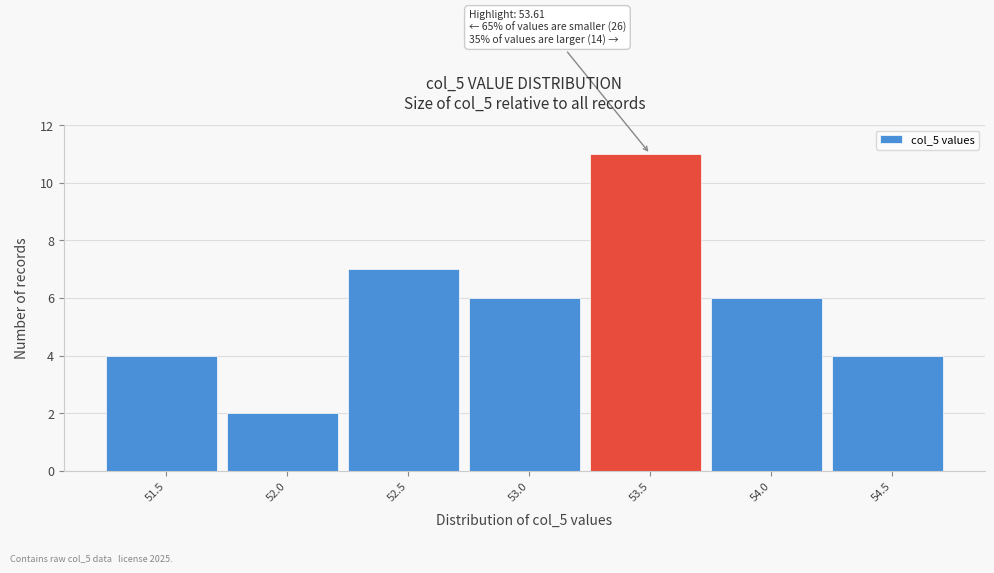

Reading left to right, extract all data points from this chart.

51.5=4	52.0=2	52.5=7	53.0=6	53.5=11	54.0=6	54.5=4